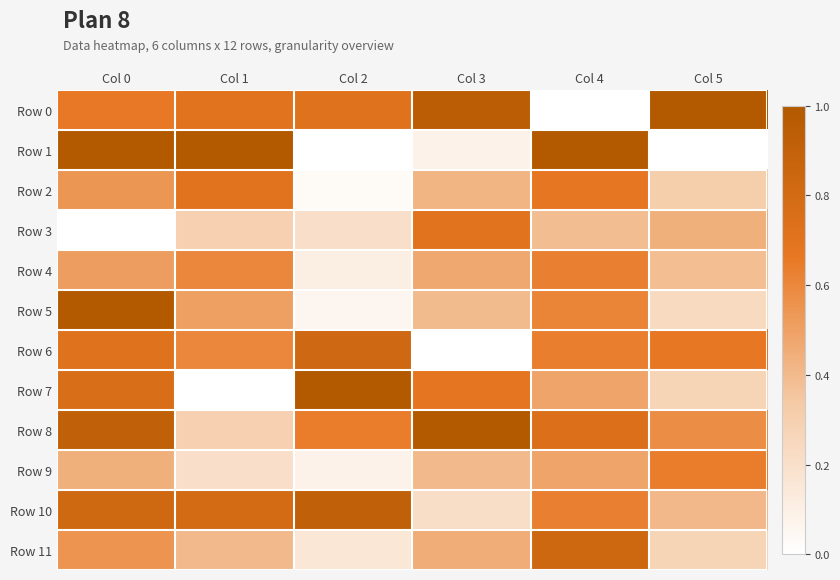

Which label corresponds to the largest value in the chart?

Col 5